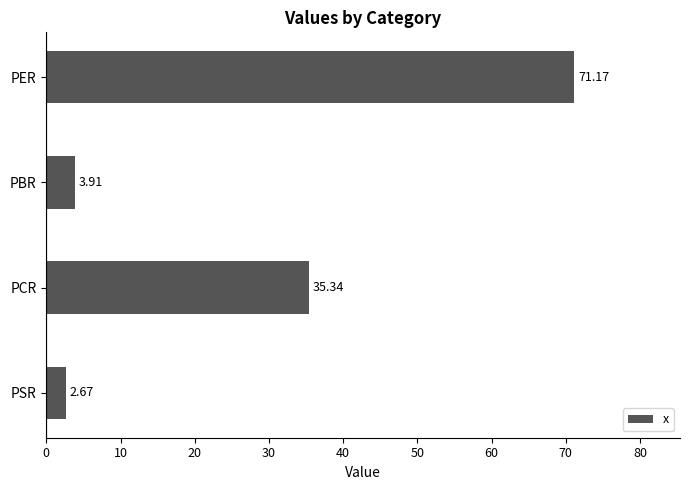

List the labels in order of value, smallest first.

PSR, PBR, PCR, PER